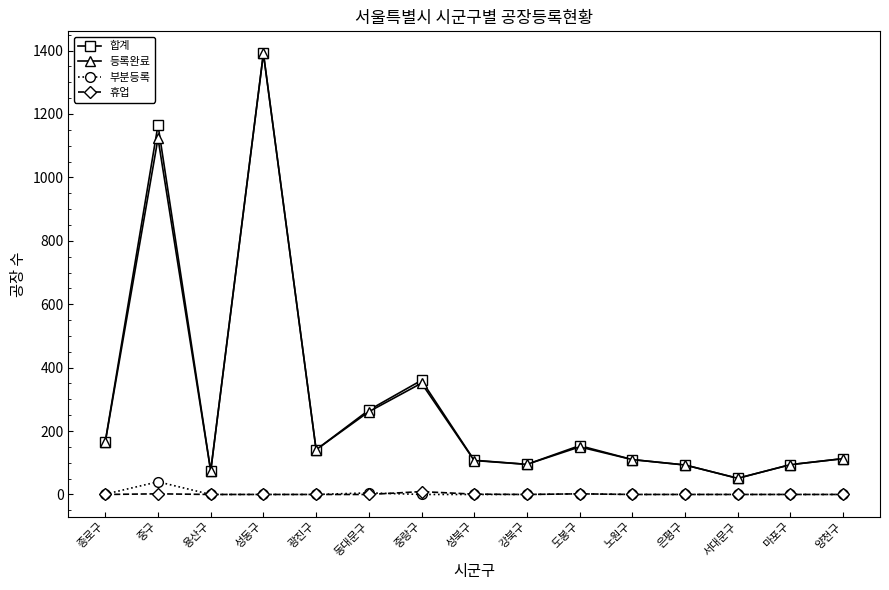

Is the value of 등록완료 at 성동구 greater than the value of 휴업 at 성동구?

Yes